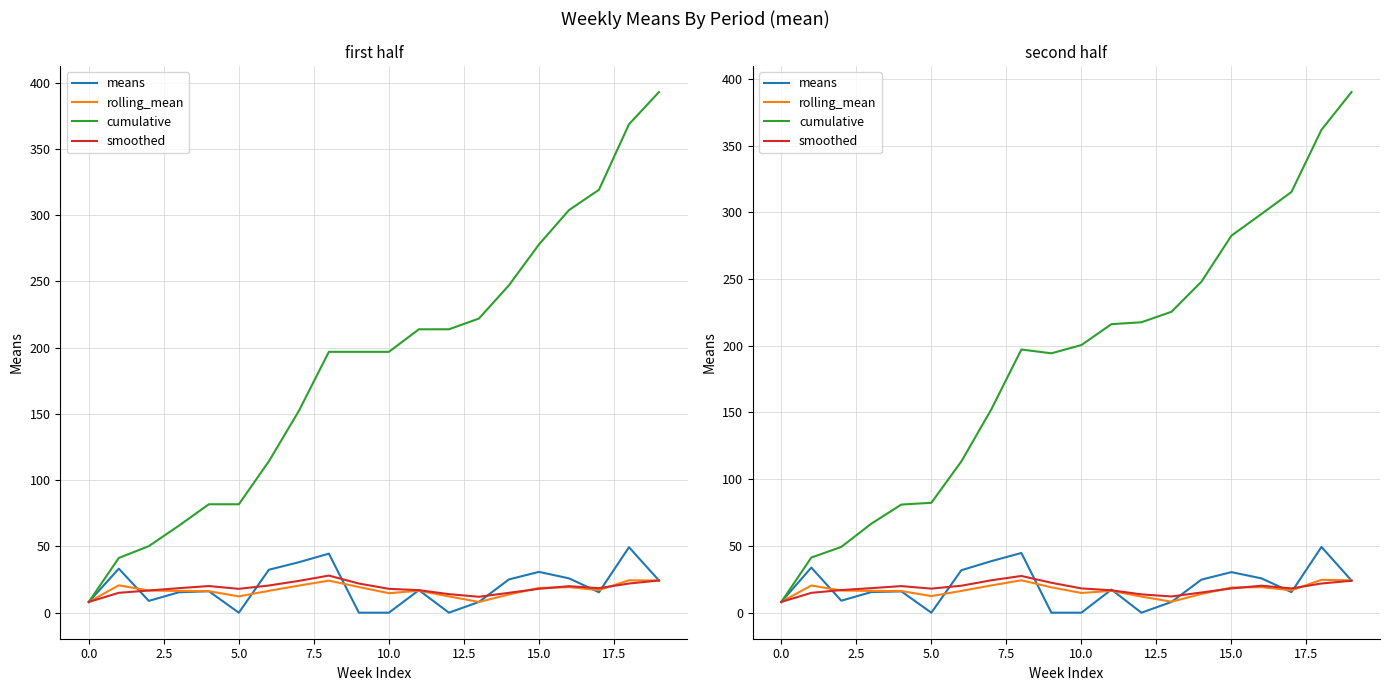

Which category has the highest value in the cumulative series?

19